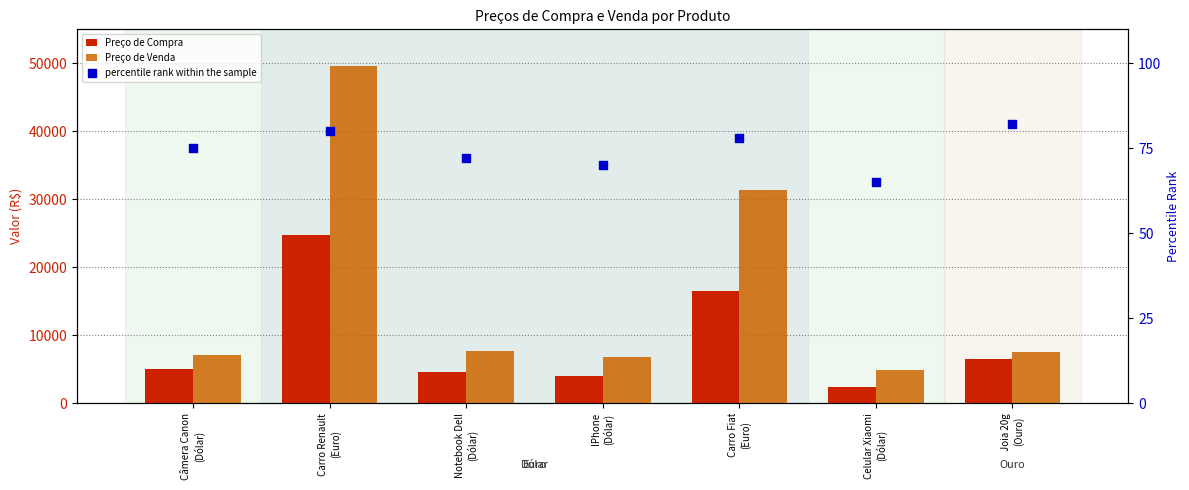

What are all the series names shown in the legend?

Preço de Compra, Preço de Venda, percentile rank within the sample